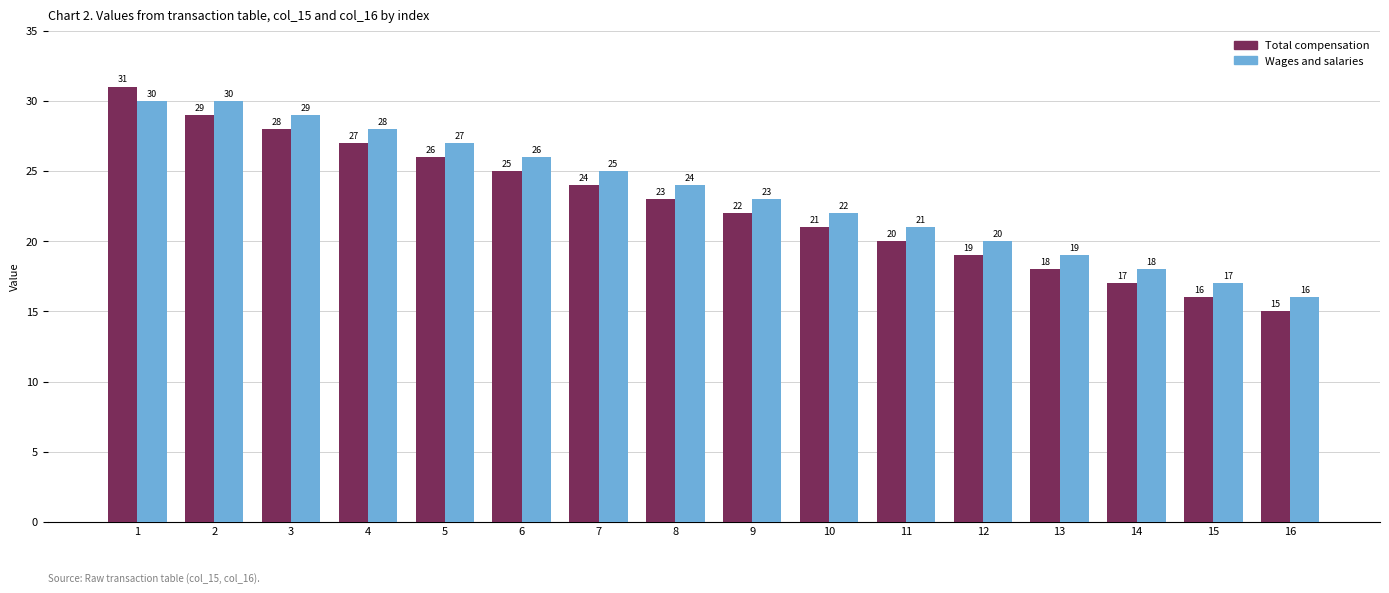

What is the value of the Wages and salaries bar at the 8th from the left?

24